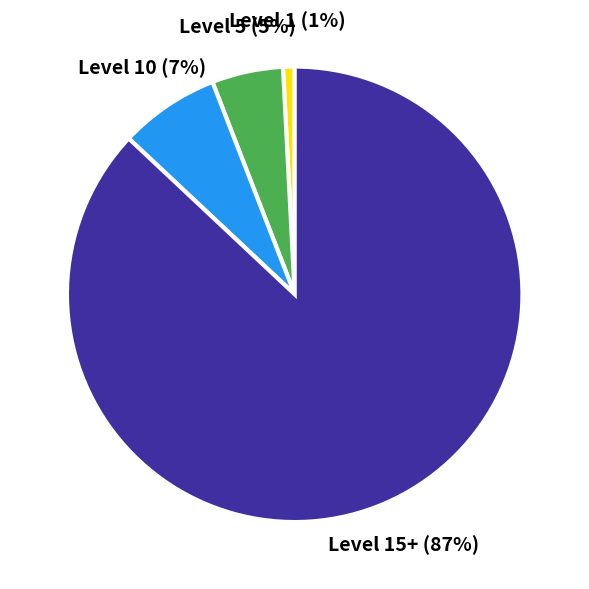

Is there a majority slice in this chart?

Yes